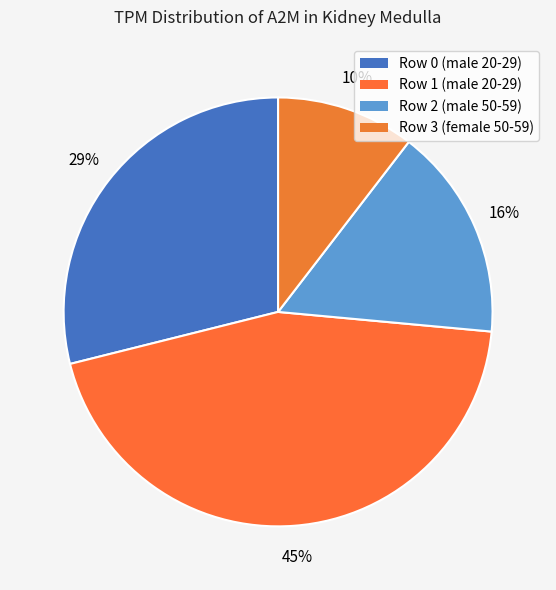

Count the number of slices in the pie.

4